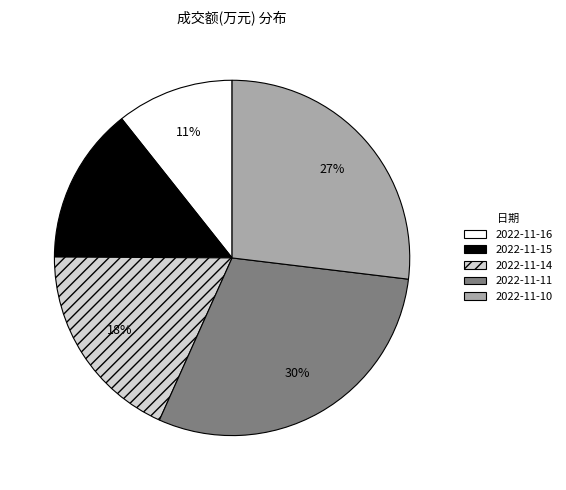

Does 2022-11-15 account for over 50% of the chart?

No